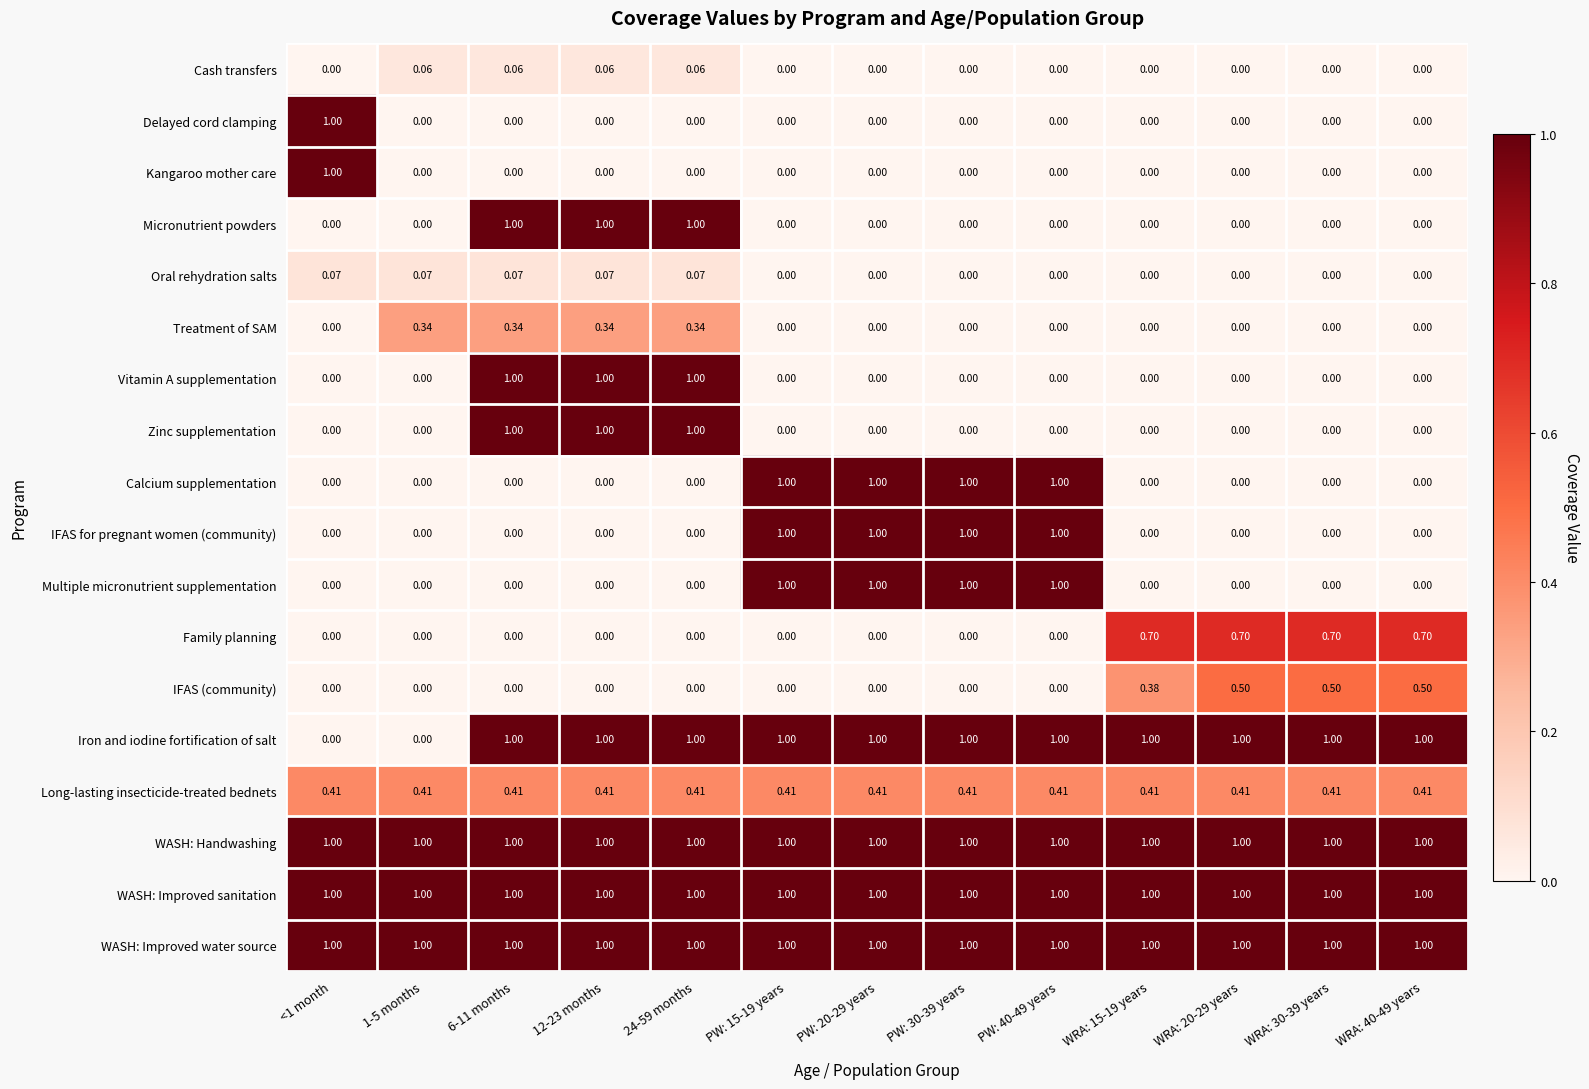

Is the value of Long-lasting insecticide-treated bednets at 24-59 months greater than the value of Iron and iodine fortification of salt at 12-23 months?

No